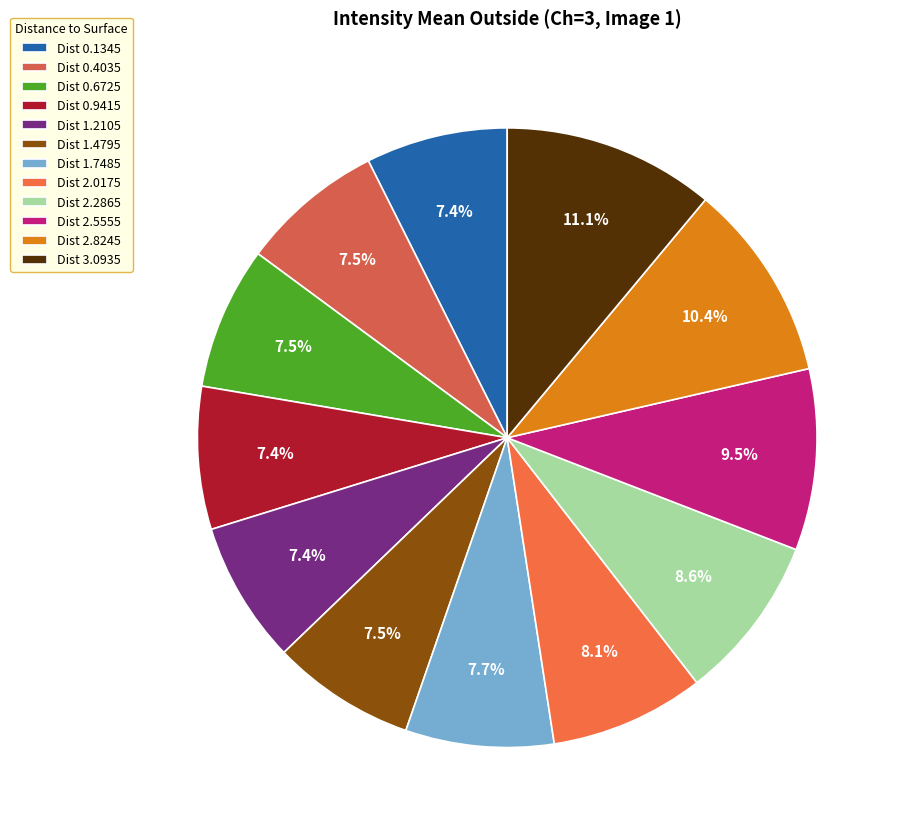

What is the largest slice in the pie chart?

Dist 3.0935